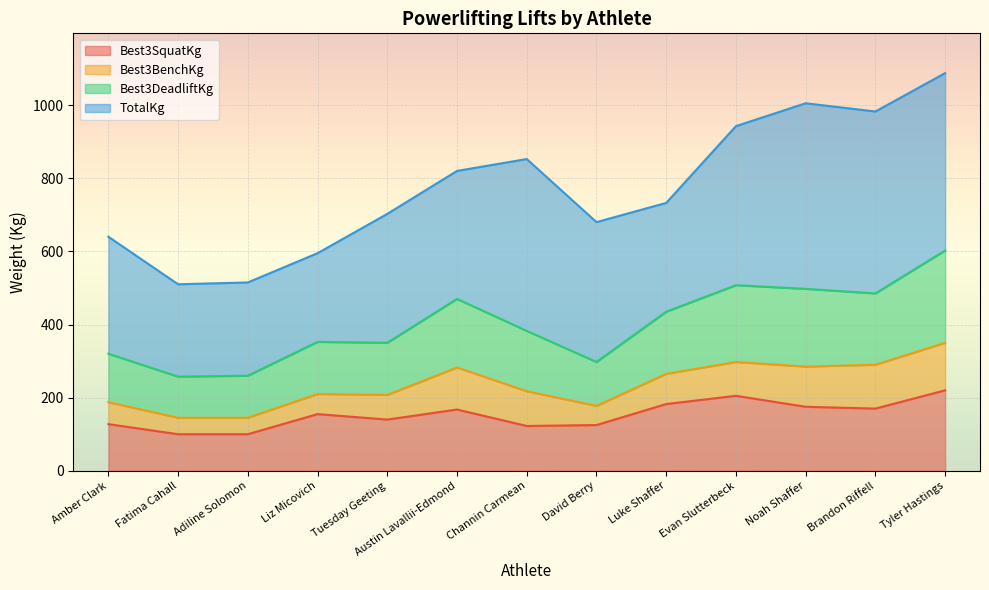

What value does the Best3DeadliftKg series have at Liz Micovich?

352.5